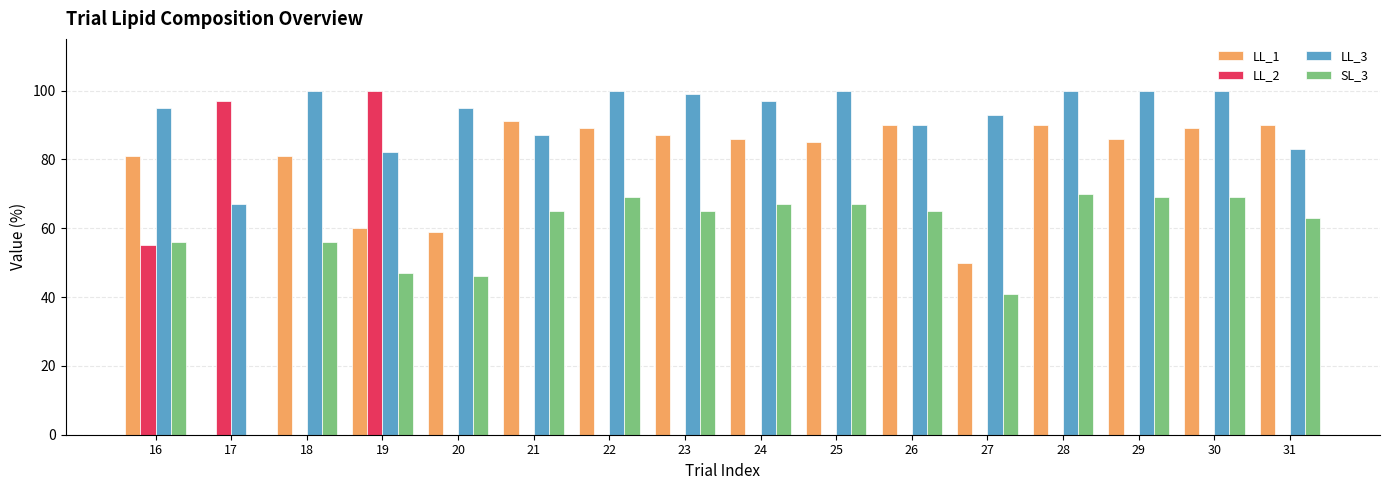

Between 24 and 27, which series saw the biggest shift?

LL_1